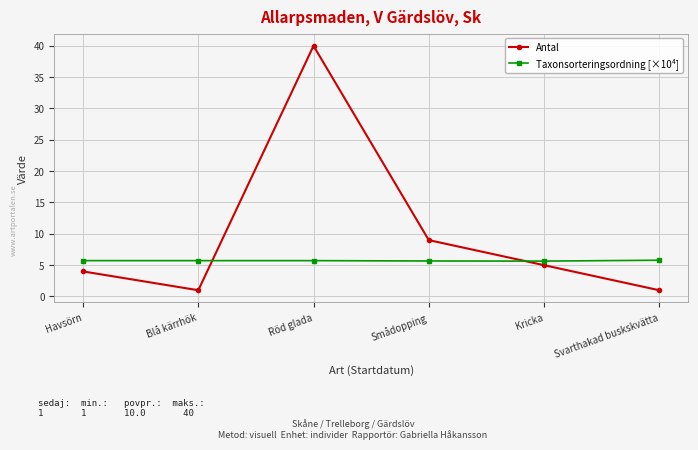

Rank the series at Kricka from highest to lowest value.

Taxonsorteringsordning [×10⁴], Antal